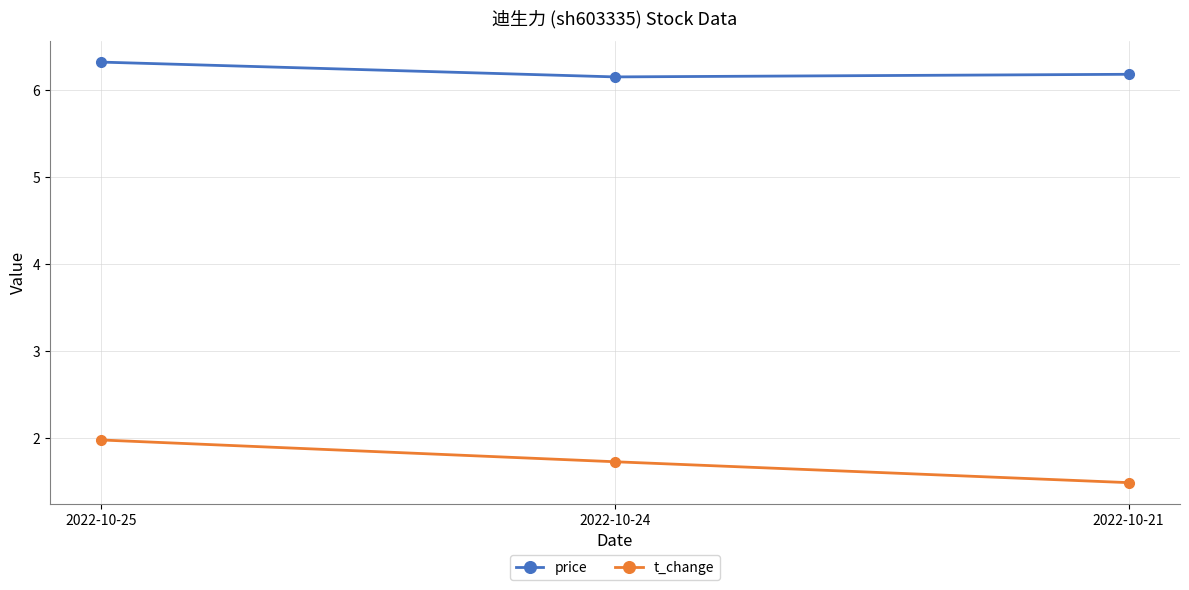

The t_change series shows 2.3 at 2022-10-21. True or false?

False